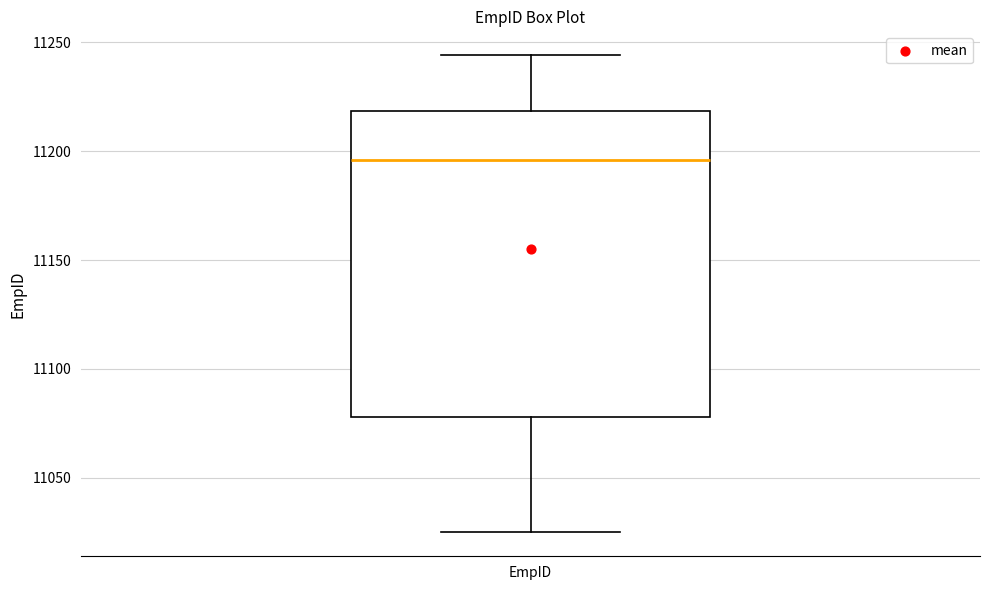

Where does the upper whisker of the box for EmpID end on the y-axis? The values are not printed on the chart, so give them approximately, as read against the axis.

11245